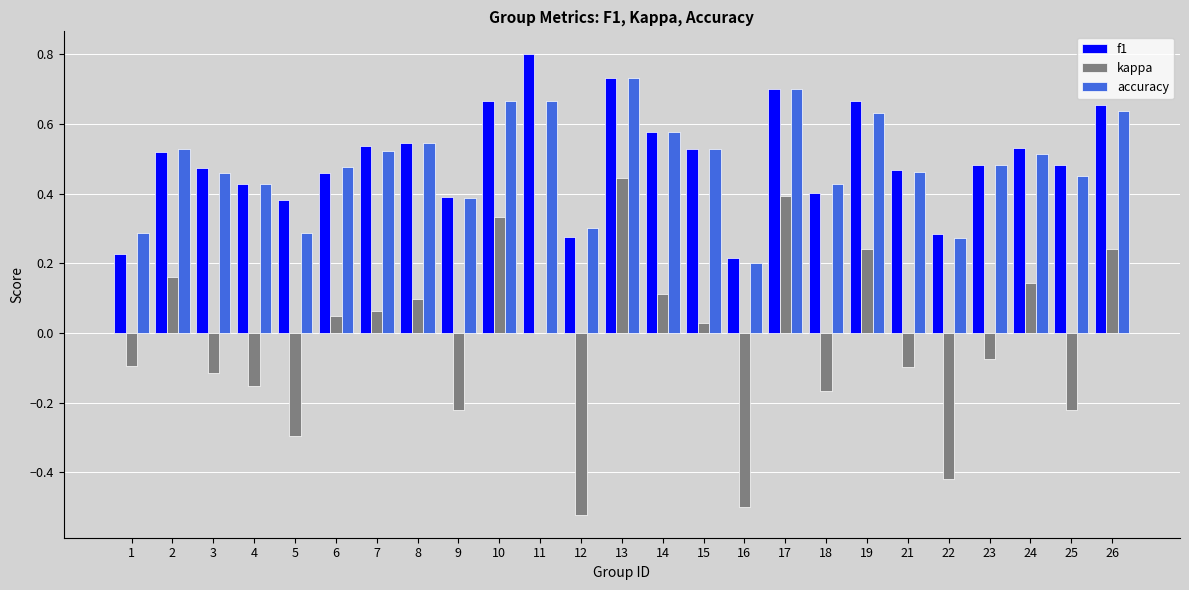

True or false: f1 has a value of 0.2 at 15.

False